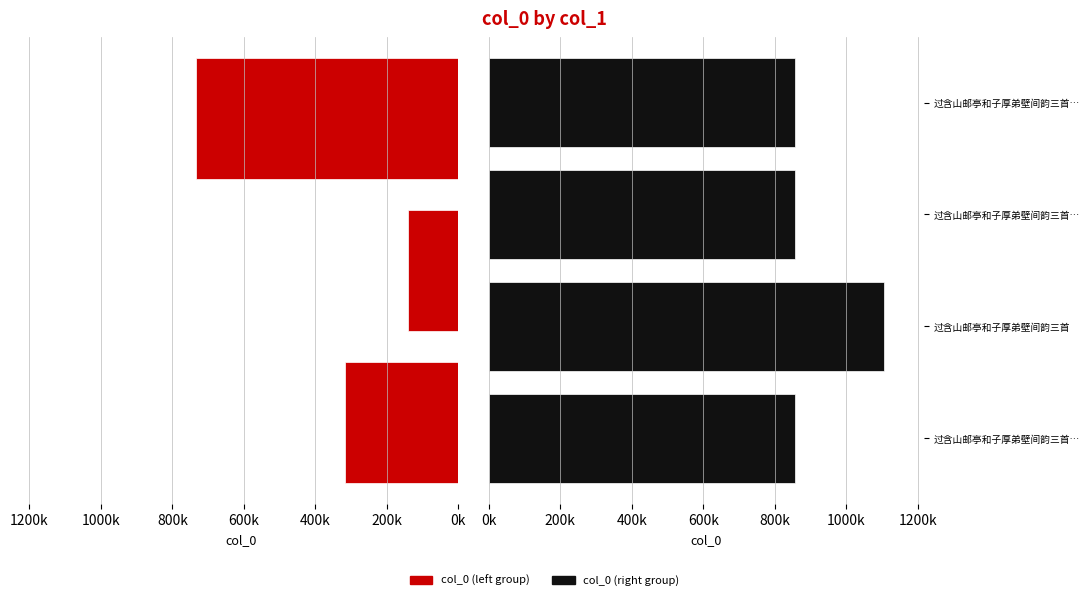

Is it true that the value at 过含山渔巘口昔避乱居此 is 317780?

True